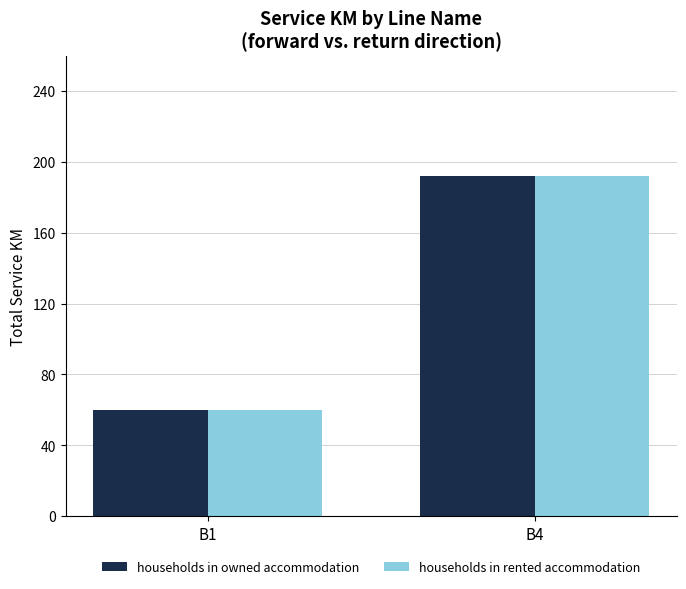

What is the lowest value of the households in owned accommodation series?

60